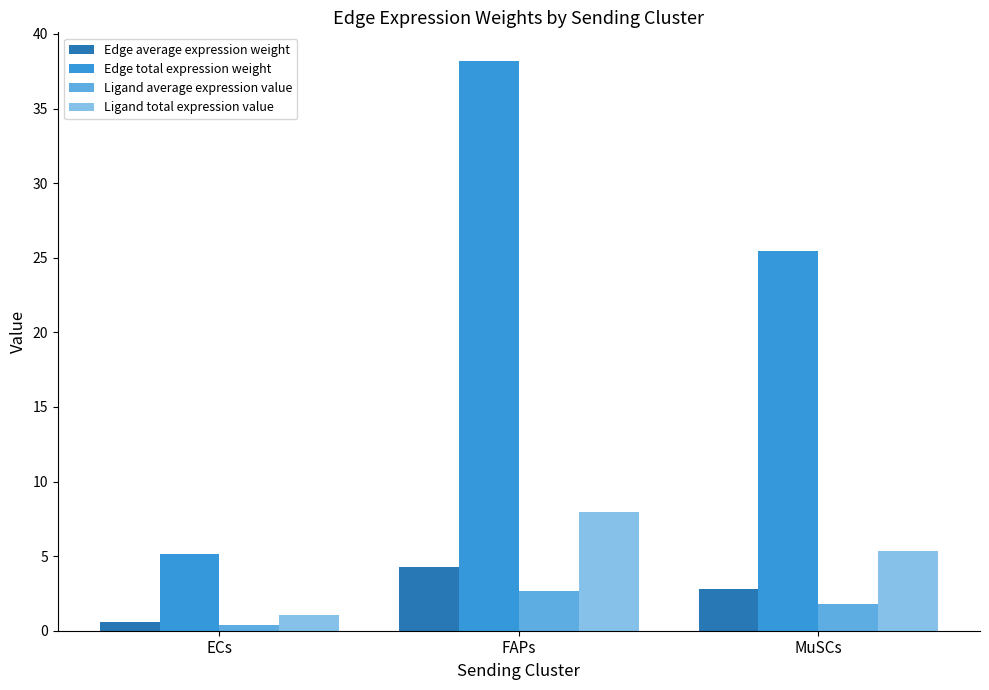

Reading right to left, transcribe all the data shown in this chart.

Edge average expression weight: MuSCs=2.8	FAPs=4.2	ECs=0.6
Edge total expression weight: MuSCs=25.4	FAPs=38.2	ECs=5.1
Ligand average expression value: MuSCs=1.8	FAPs=2.7	ECs=0.4
Ligand total expression value: MuSCs=5.3	FAPs=8.0	ECs=1.1